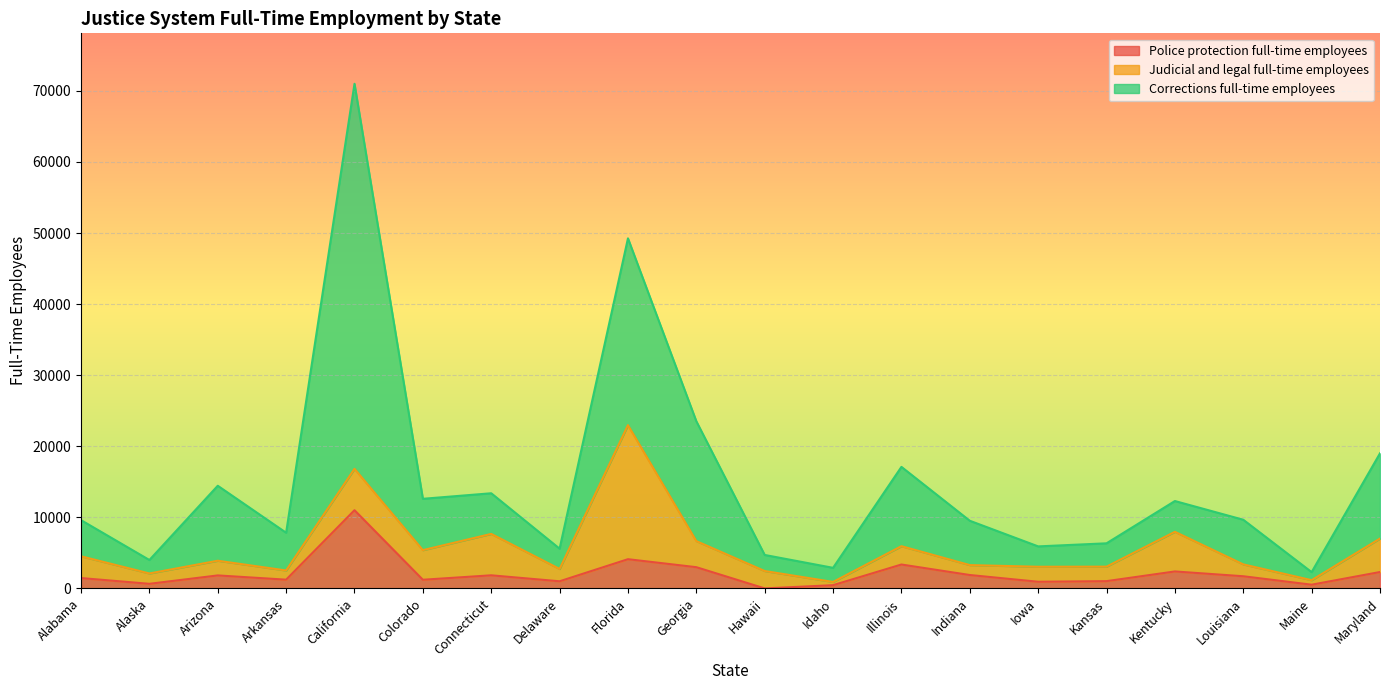

What is the label of the 4th point from the left?

Arkansas